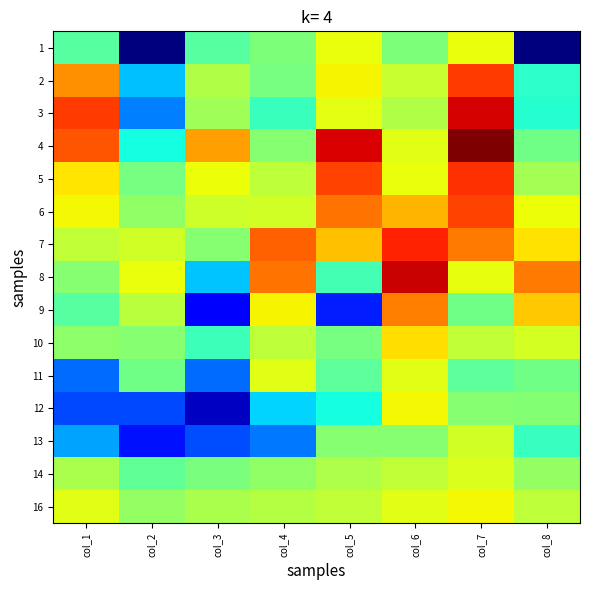

Reading right to left, list all the values displayed in this chart.

1: col_8=79	col_7=223	col_6=193	col_5=223	col_4=193	col_3=182	col_2=79	col_1=182
2: col_8=171	col_7=271	col_6=213	col_5=227	col_4=191	col_3=207	col_2=150	col_1=251
3: col_8=169	col_7=289	col_6=207	col_5=221	col_4=174	col_3=203	col_2=136	col_1=271
4: col_8=189	col_7=306	col_6=220	col_5=288	col_4=196	col_3=247	col_2=165	col_1=265
5: col_8=204	col_7=274	col_6=223	col_5=269	col_4=211	col_3=224	col_2=191	col_1=230
6: col_8=224	col_7=269	col_6=242	col_5=258	col_4=216	col_3=215	col_2=198	col_1=226
7: col_8=231	col_7=256	col_6=277	col_5=239	col_4=262	col_3=196	col_2=216	col_1=212
8: col_8=256	col_7=222	col_6=291	col_5=177	col_4=258	col_3=151	col_2=223	col_1=196
9: col_8=237	col_7=189	col_6=255	col_5=114	col_4=227	col_3=107	col_2=210	col_1=182
10: col_8=217	col_7=212	col_6=232	col_5=191	col_4=211	col_3=175	col_2=196	col_1=197
11: col_8=189	col_7=184	col_6=220	col_5=184	col_4=220	col_3=132	col_2=189	col_1=132
12: col_8=195	col_7=196	col_6=226	col_5=165	col_4=155	col_3=93	col_2=124	col_1=124
13: col_8=173	col_7=216	col_6=196	col_5=196	col_4=134	col_3=125	col_2=111	col_1=144
14: col_8=199	col_7=219	col_6=212	col_5=206	col_4=198	col_3=192	col_2=185	col_1=205
16: col_8=211	col_7=226	col_6=220	col_5=212	col_4=208	col_3=205	col_2=199	col_1=220